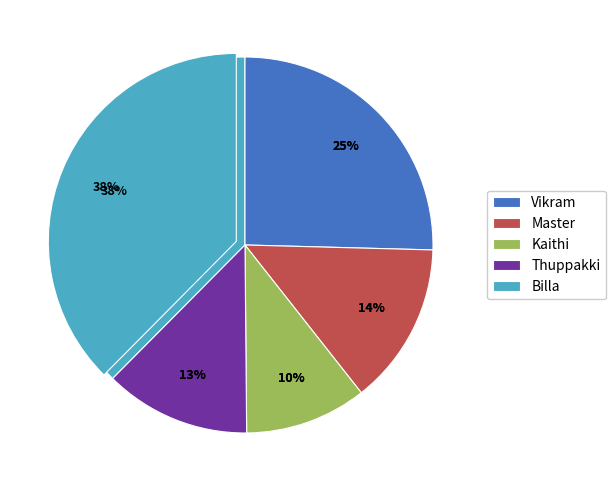

Is there any slice that represents more than half of the pie?

No